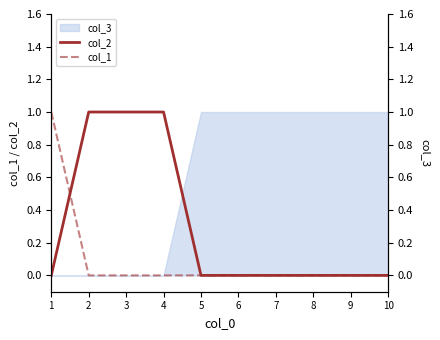

Is it true that col_2 equals 0 at 5?

True